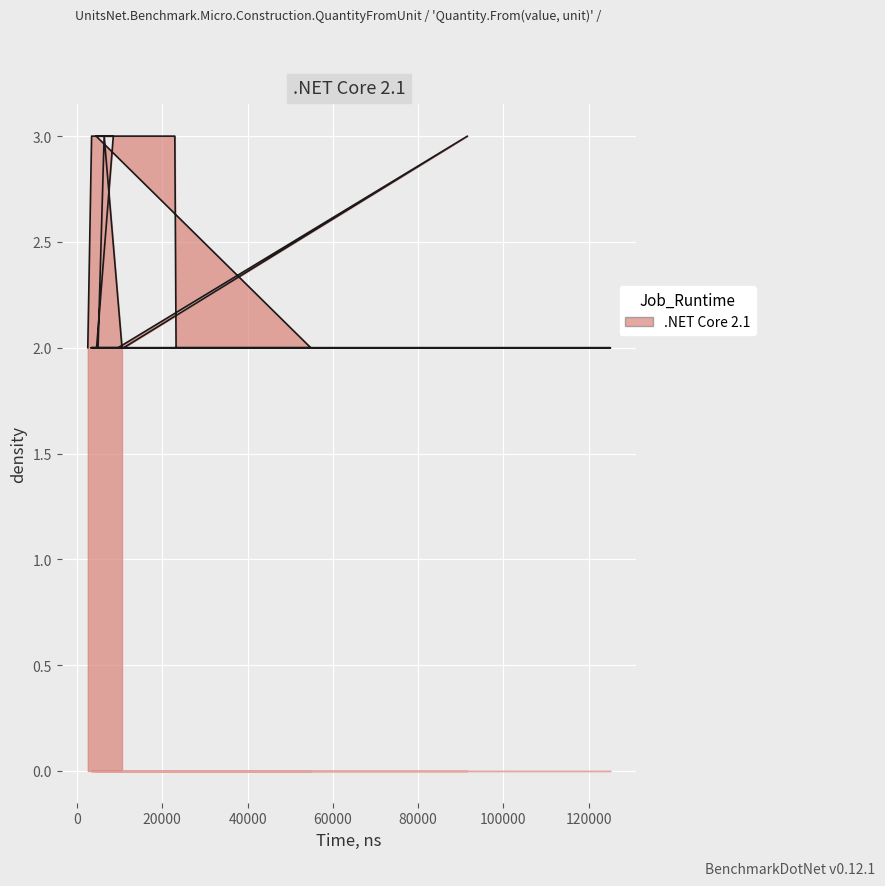

True or false: there are more than 2 points higher than both neighbors.

False